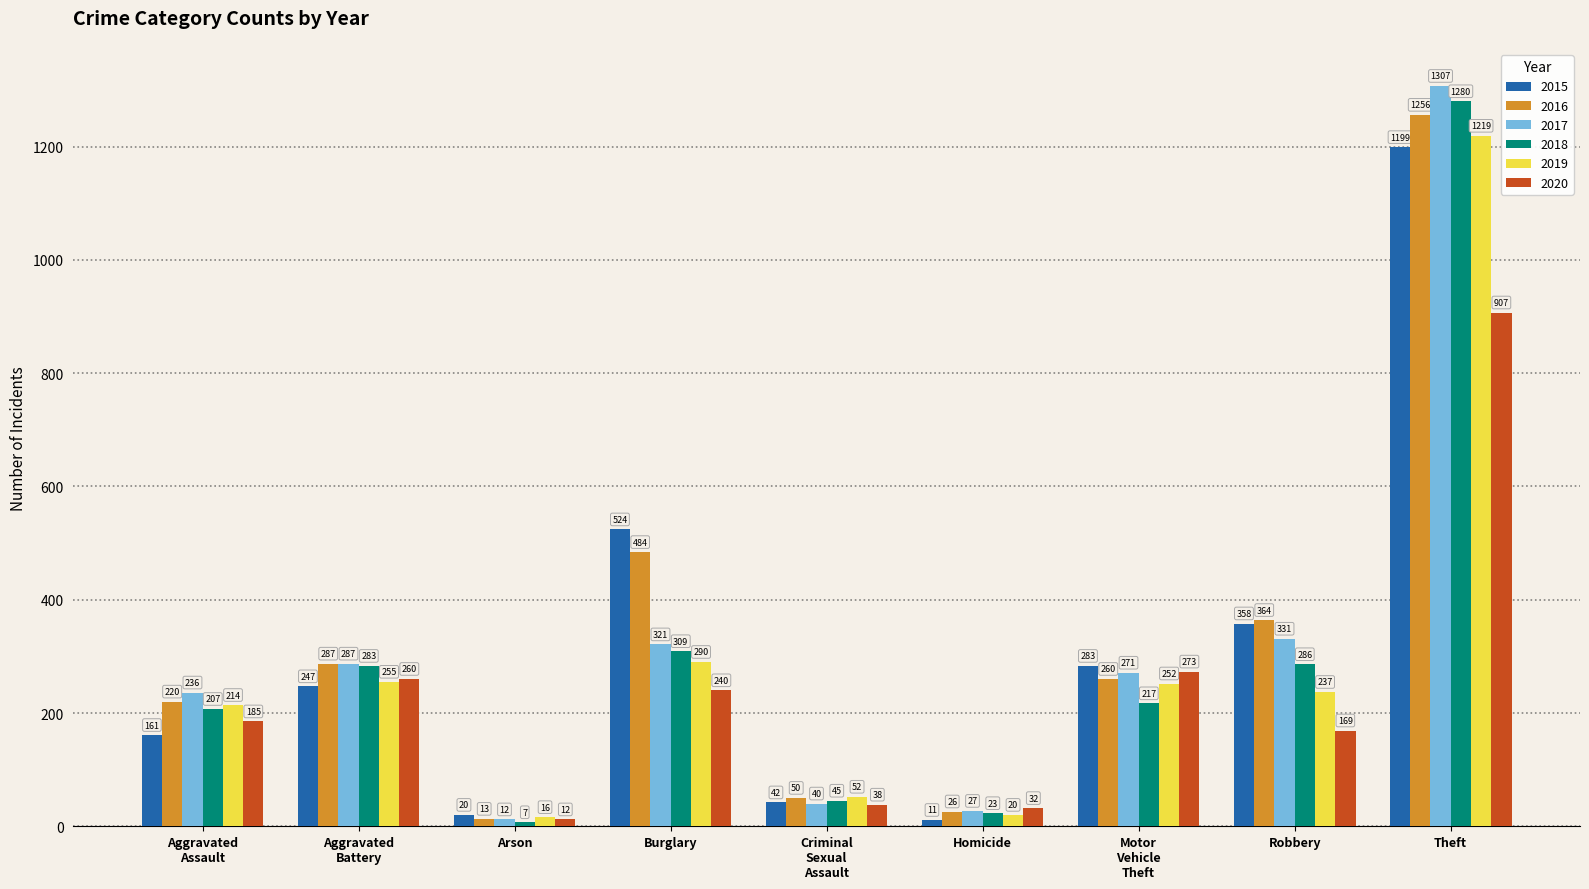

At which label is 2017 closest to 659?

Robbery